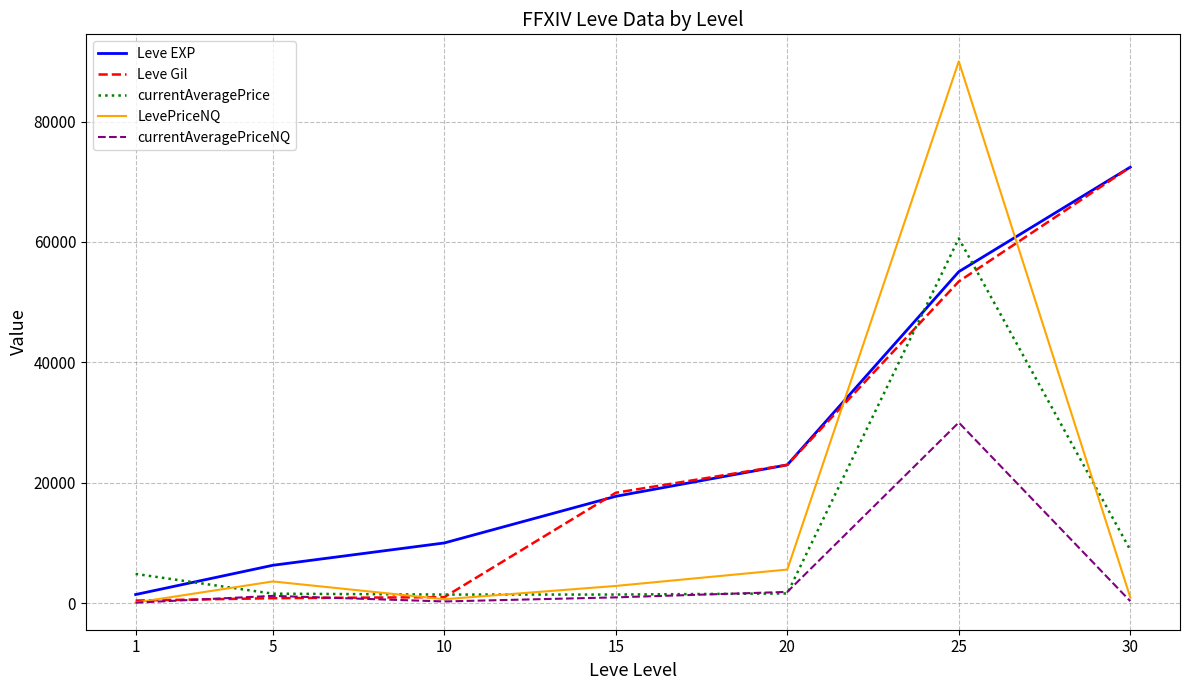

What is the sum of the LevePriceNQ values at 25 and 30?

90952.5